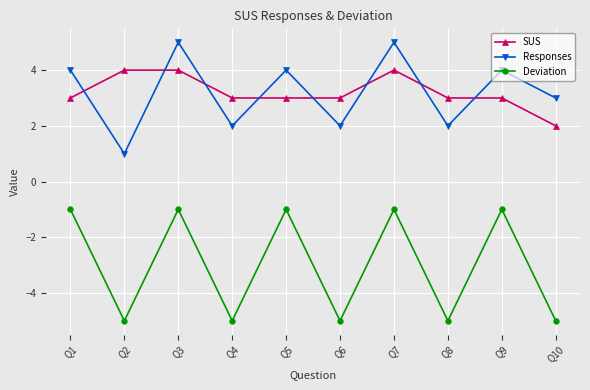

Rank the series at Q10 from highest to lowest value.

Responses, SUS, Deviation